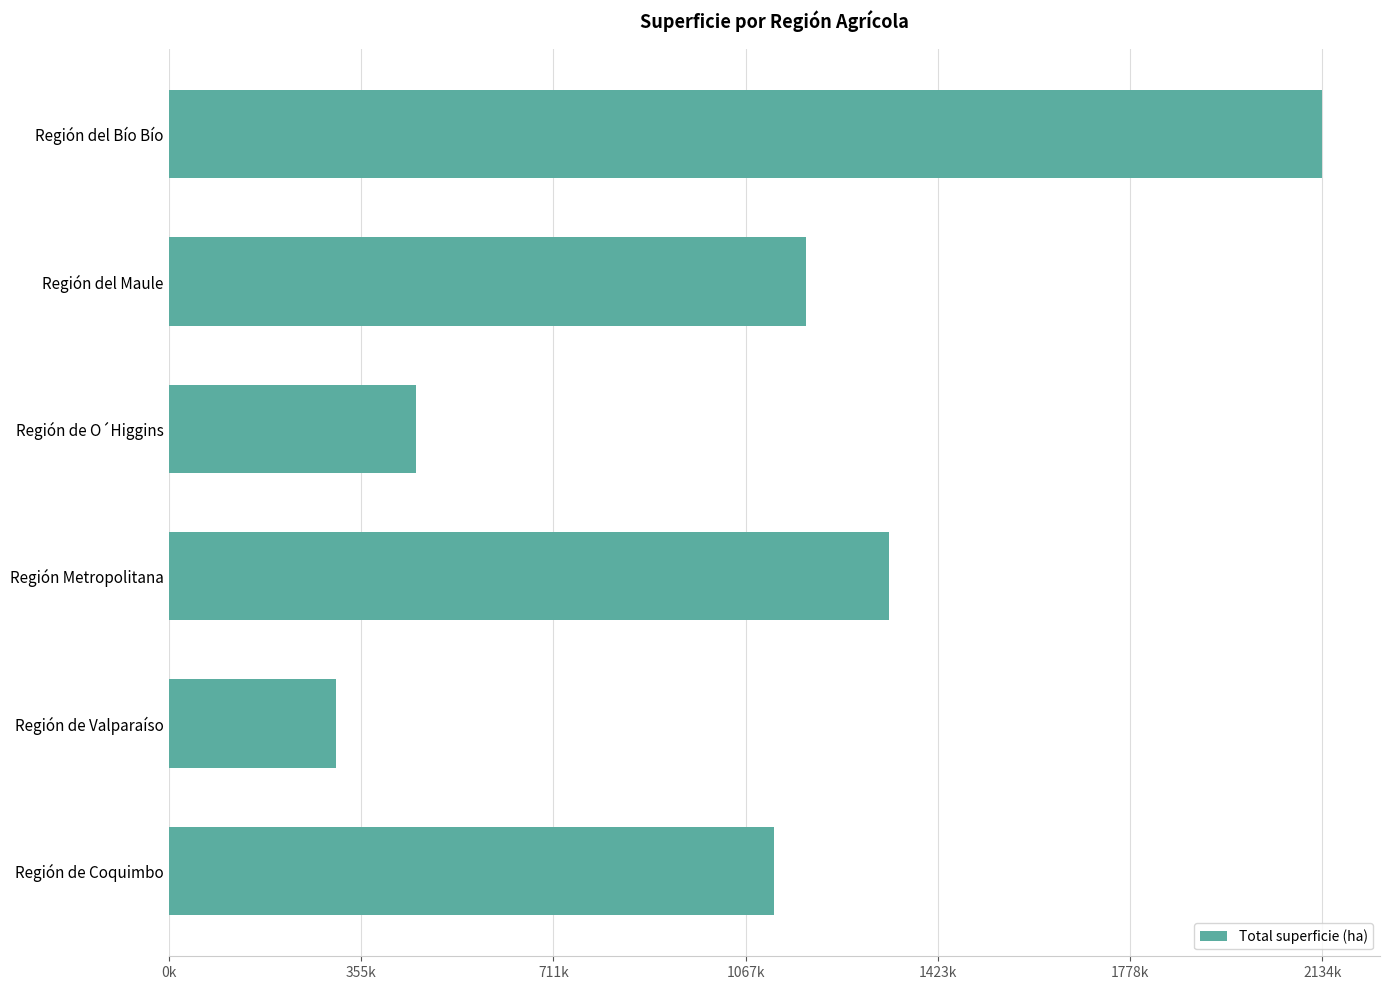

What is the maximum value shown in the chart?

2134772.0